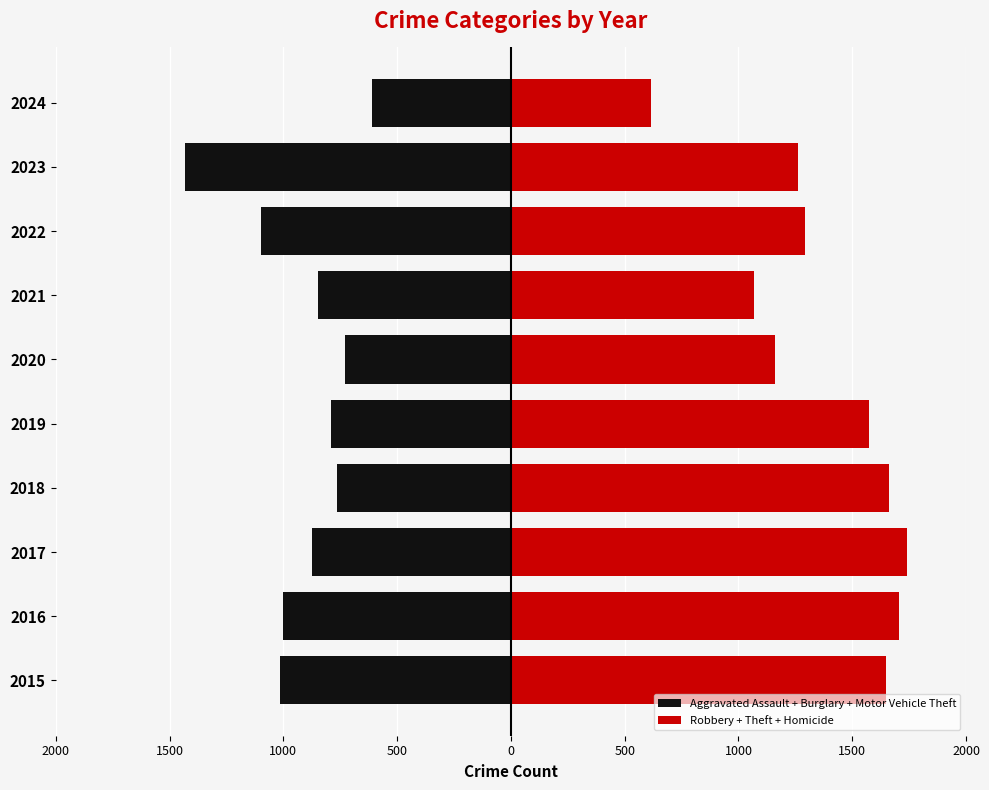

Is the value of Aggravated Assault + Burglary + Motor Vehicle Theft at 2019 greater than the value of Robbery + Theft + Homicide at 2022?

No